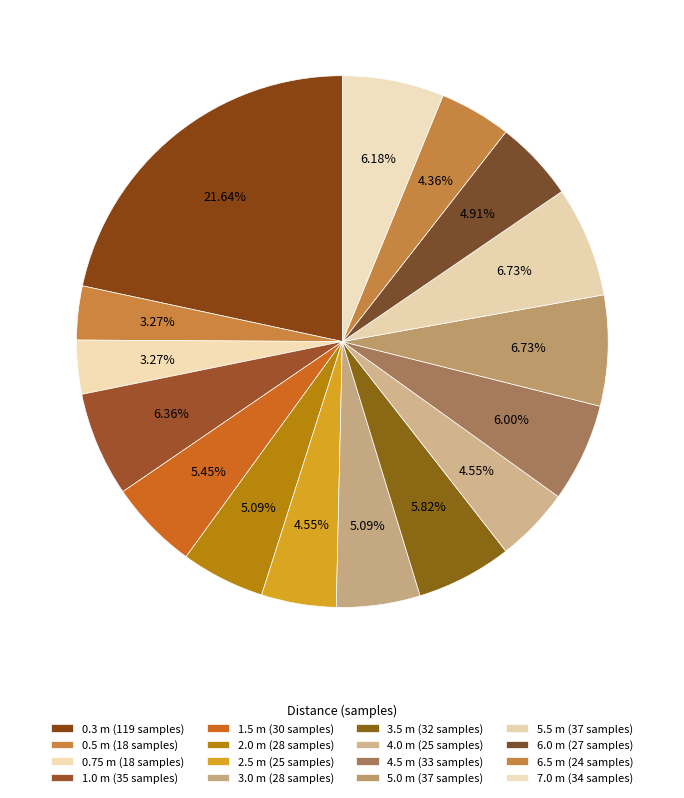

How many segments does this pie chart have?

16